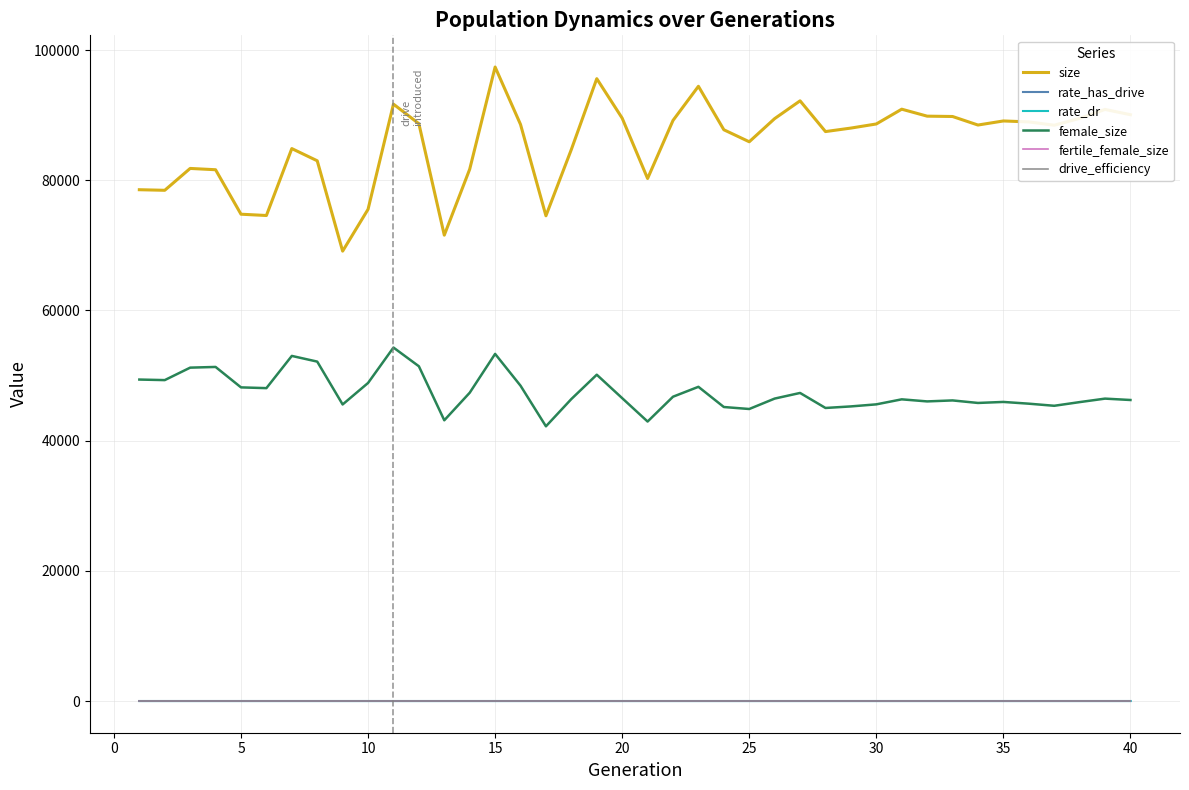

What is the maximum value for size?

97400.0